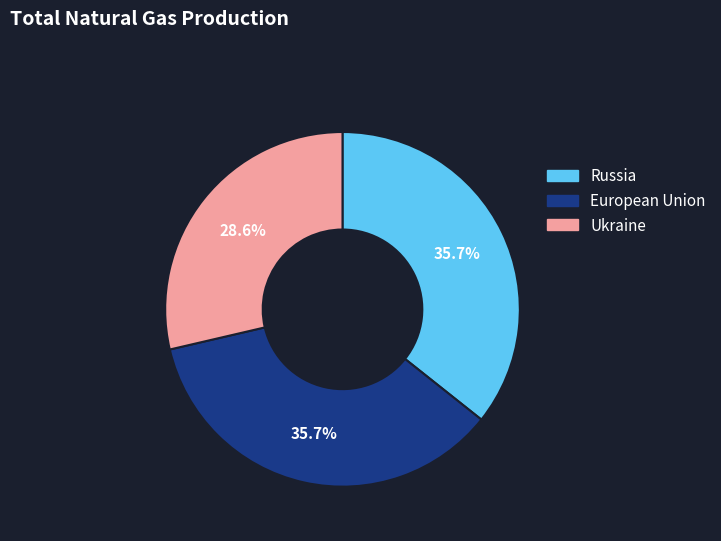

Combined, what portion of the pie is Russia and Ukraine?

64.3%